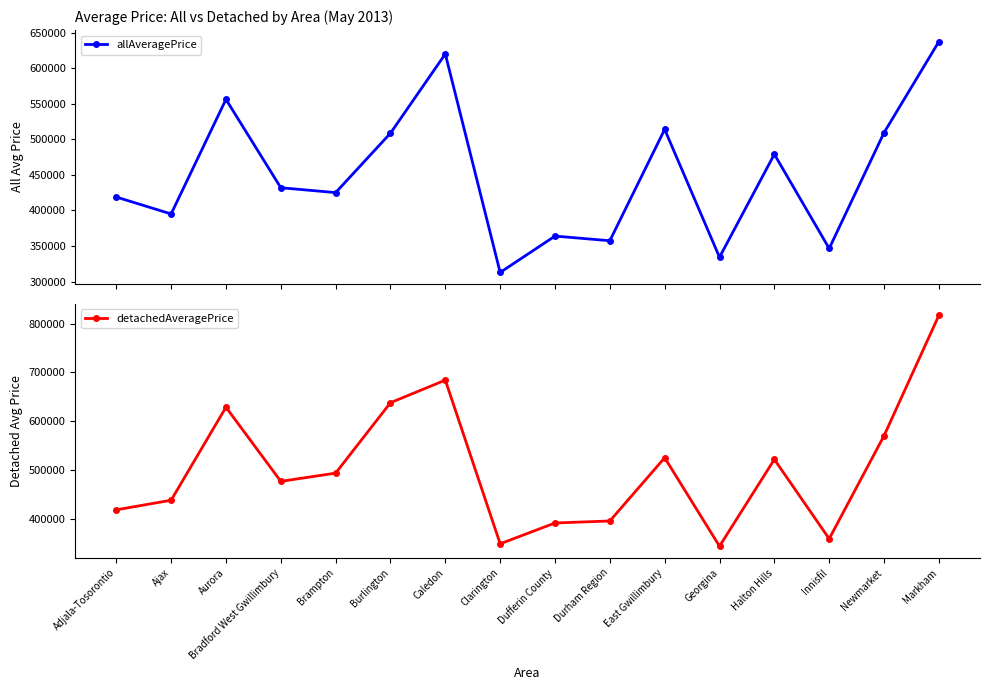

Rank the categories by allAveragePrice value from highest to lowest.

Markham, Caledon, Aurora, East Gwillimbury, Newmarket, Burlington, Halton Hills, Bradford West Gwillimbury, Brampton, Adjala-Tosorontio, Ajax, Dufferin County, Durham Region, Innisfil, Georgina, Clarington